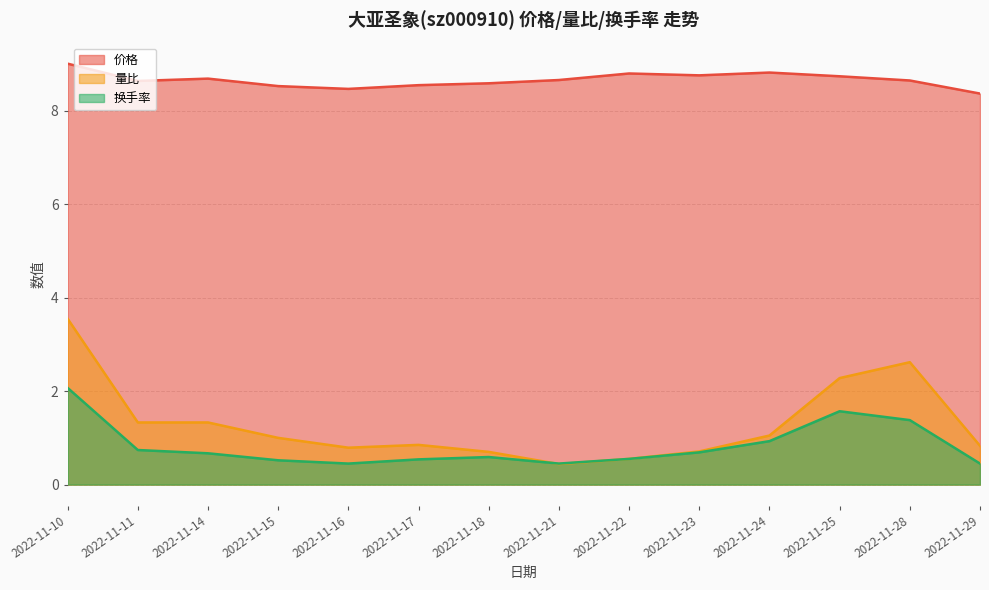

Rank the categories by 换手率 value from highest to lowest.

2022-11-10, 2022-11-25, 2022-11-28, 2022-11-24, 2022-11-11, 2022-11-23, 2022-11-14, 2022-11-18, 2022-11-22, 2022-11-17, 2022-11-15, 2022-11-16, 2022-11-21, 2022-11-29